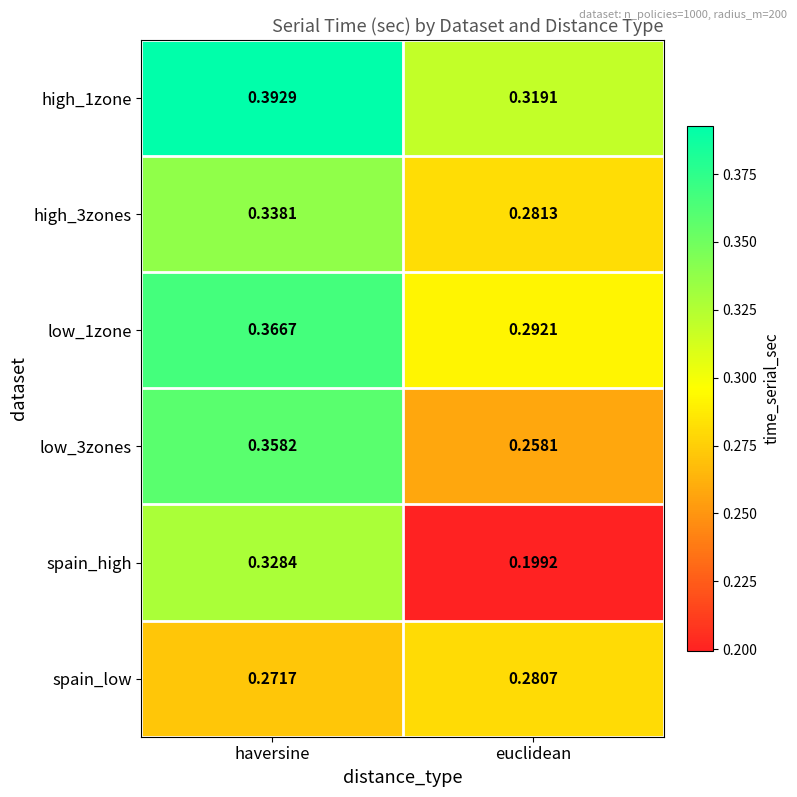

Is the value of spain_high at euclidean greater than the value of low_3zones at haversine?

No